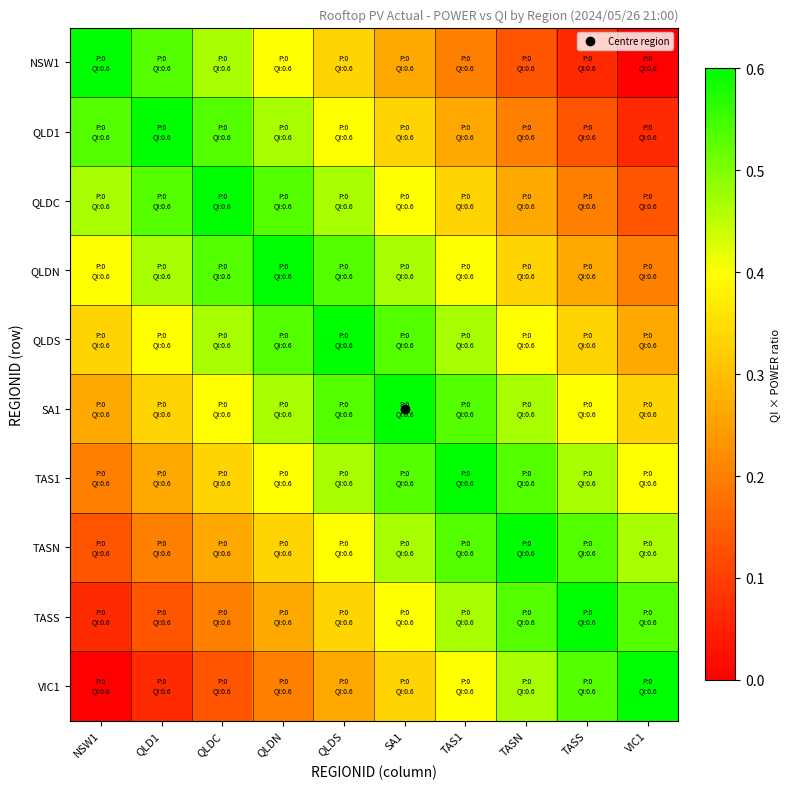

Reading right to left, extract all data points from this chart.

NSW1: VIC1=0.0	TASS=0.1	TASN=0.1	TAS1=0.2	SA1=0.3	QLDS=0.3	QLDN=0.4	QLDC=0.5	QLD1=0.5	NSW1=0.6
QLD1: VIC1=0.1	TASS=0.1	TASN=0.2	TAS1=0.3	SA1=0.3	QLDS=0.4	QLDN=0.5	QLDC=0.5	QLD1=0.6	NSW1=0.5
QLDC: VIC1=0.1	TASS=0.2	TASN=0.3	TAS1=0.3	SA1=0.4	QLDS=0.5	QLDN=0.5	QLDC=0.6	QLD1=0.5	NSW1=0.5
QLDN: VIC1=0.2	TASS=0.3	TASN=0.3	TAS1=0.4	SA1=0.5	QLDS=0.5	QLDN=0.6	QLDC=0.5	QLD1=0.5	NSW1=0.4
QLDS: VIC1=0.3	TASS=0.3	TASN=0.4	TAS1=0.5	SA1=0.5	QLDS=0.6	QLDN=0.5	QLDC=0.5	QLD1=0.4	NSW1=0.3
SA1: VIC1=0.3	TASS=0.4	TASN=0.5	TAS1=0.5	SA1=0.6	QLDS=0.5	QLDN=0.5	QLDC=0.4	QLD1=0.3	NSW1=0.3
TAS1: VIC1=0.4	TASS=0.5	TASN=0.5	TAS1=0.6	SA1=0.5	QLDS=0.5	QLDN=0.4	QLDC=0.3	QLD1=0.3	NSW1=0.2
TASN: VIC1=0.5	TASS=0.5	TASN=0.6	TAS1=0.5	SA1=0.5	QLDS=0.4	QLDN=0.3	QLDC=0.3	QLD1=0.2	NSW1=0.1
TASS: VIC1=0.5	TASS=0.6	TASN=0.5	TAS1=0.5	SA1=0.4	QLDS=0.3	QLDN=0.3	QLDC=0.2	QLD1=0.1	NSW1=0.1
VIC1: VIC1=0.6	TASS=0.5	TASN=0.5	TAS1=0.4	SA1=0.3	QLDS=0.3	QLDN=0.2	QLDC=0.1	QLD1=0.1	NSW1=0.0